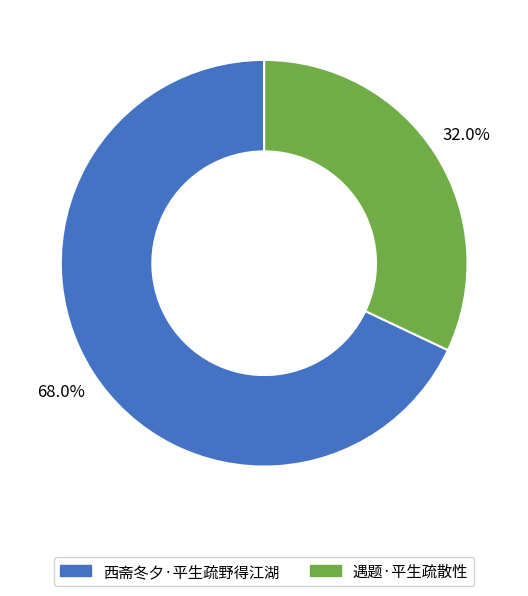

Rank the categories by value from lowest to highest.

遇题·平生疏散性, 西斋冬夕·平生疏野得江湖